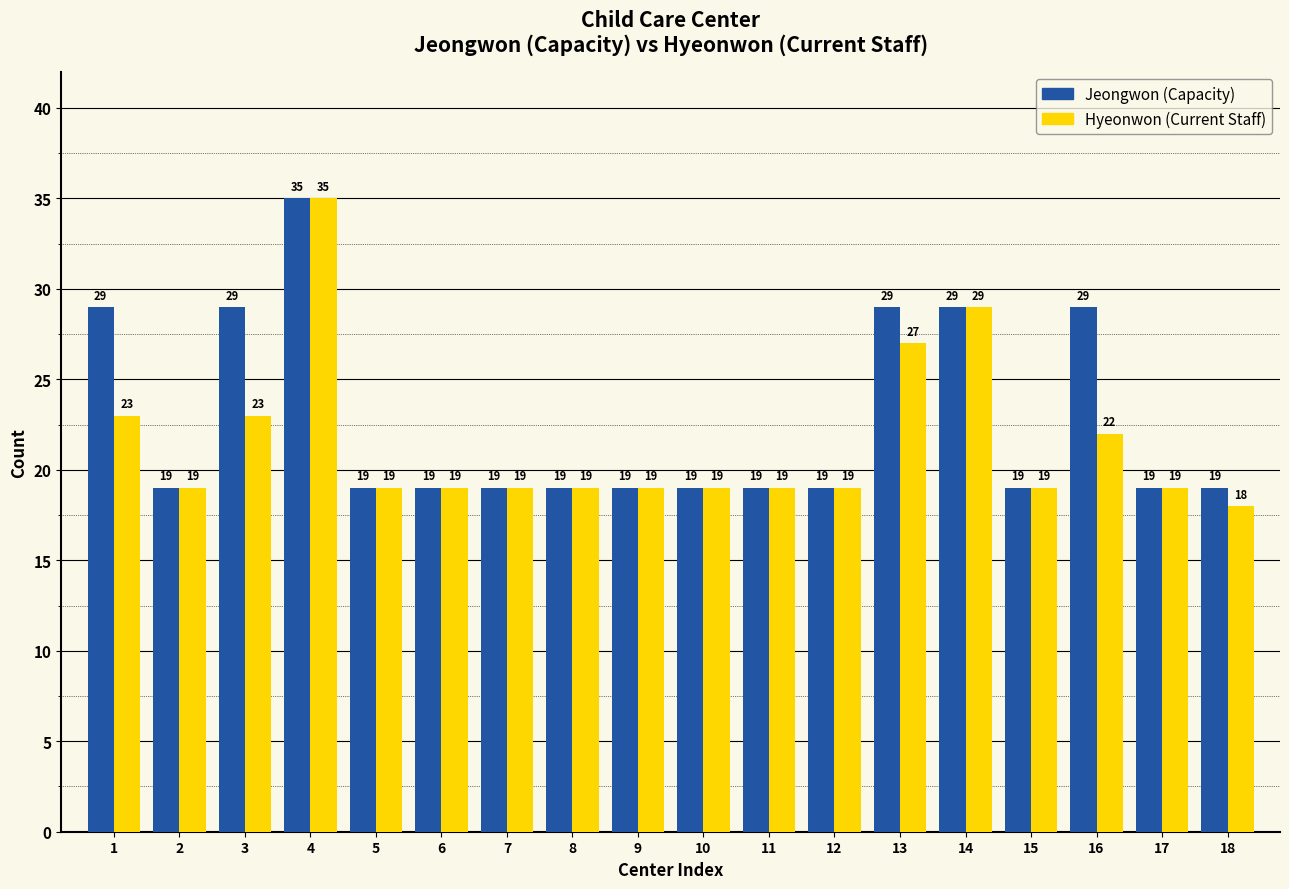

What is the total value across all series at 10?

38